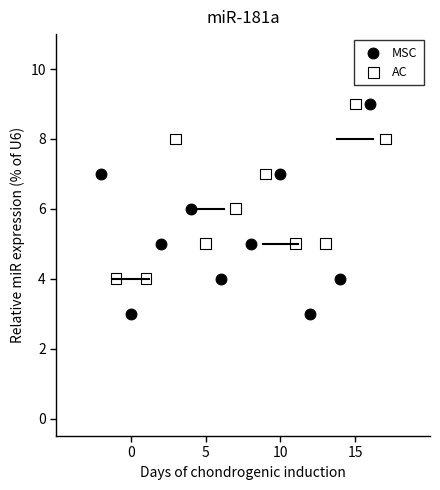

Which series contains the lowest Y value?

MSC